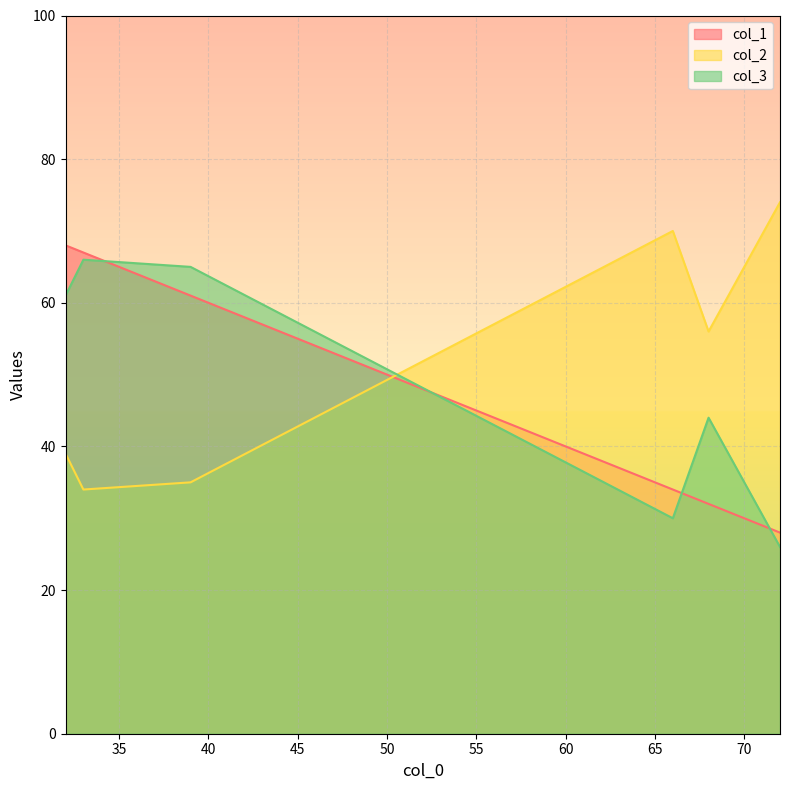

At which label does col_2 first exceed 56?

66